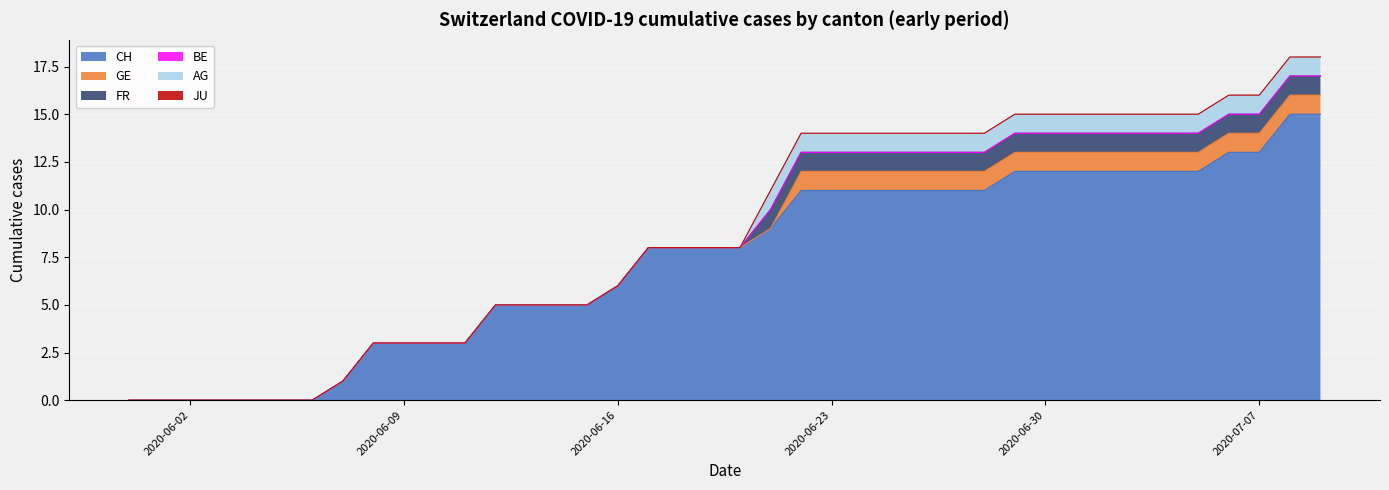

What is the label of the 34th point from the left?

2020-07-03